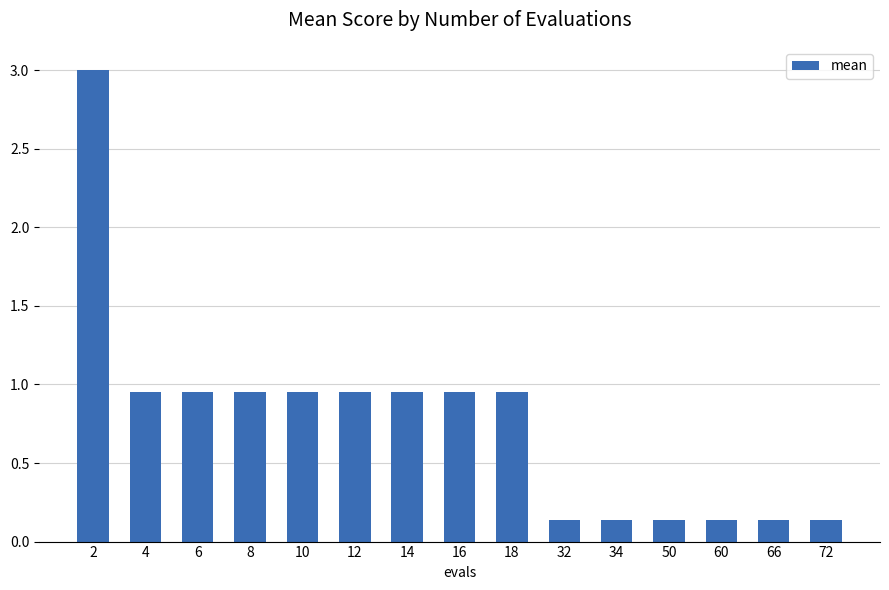

What is the average value?

0.8